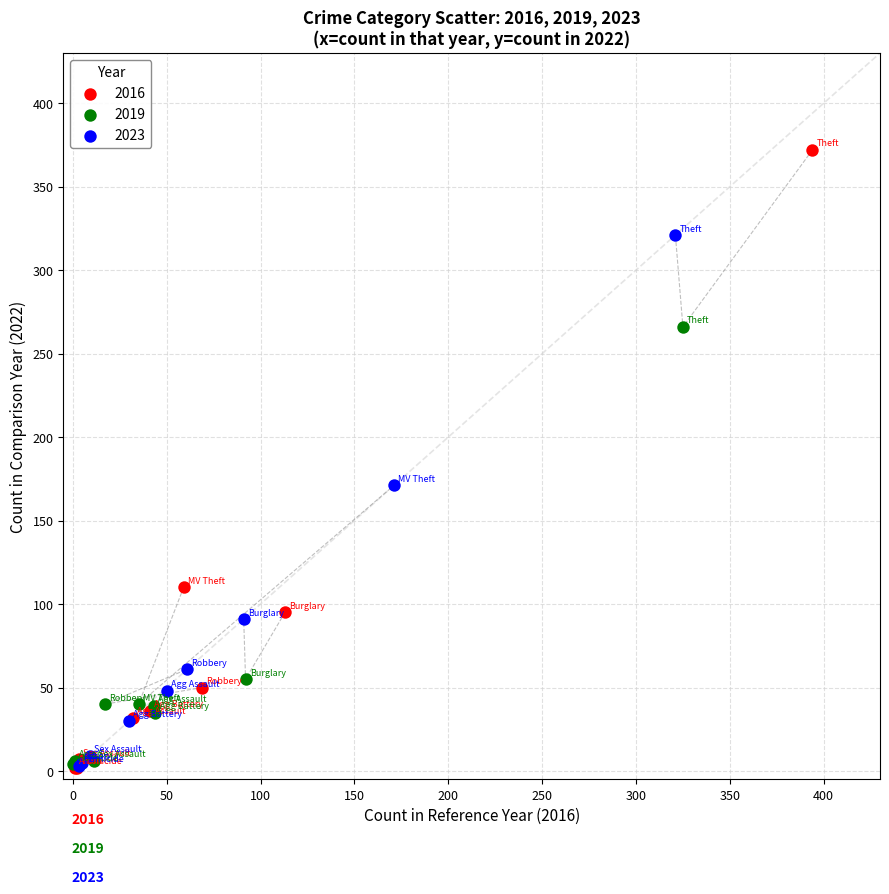

Which series contains the highest Y value?

2016